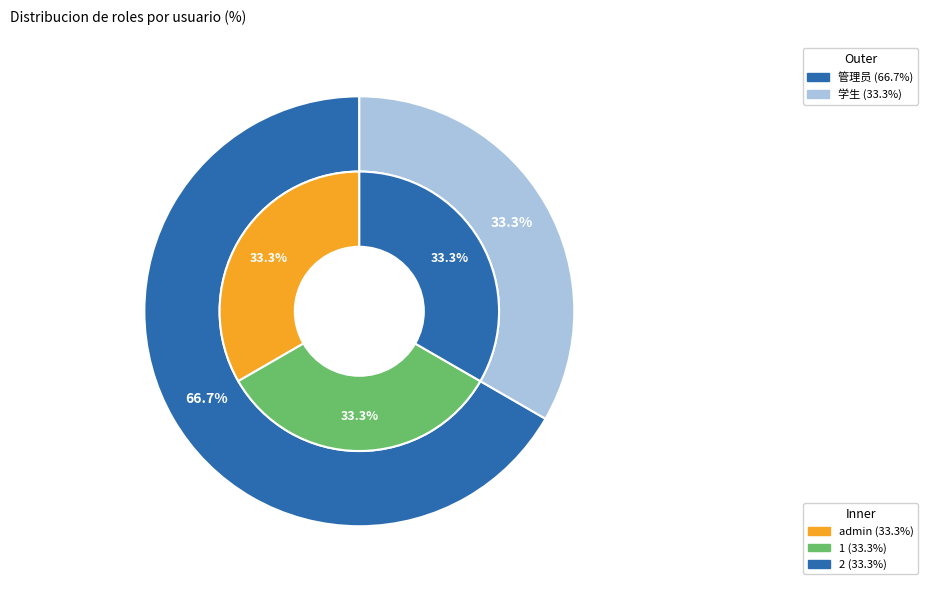

Count the number of slices in the pie.

3